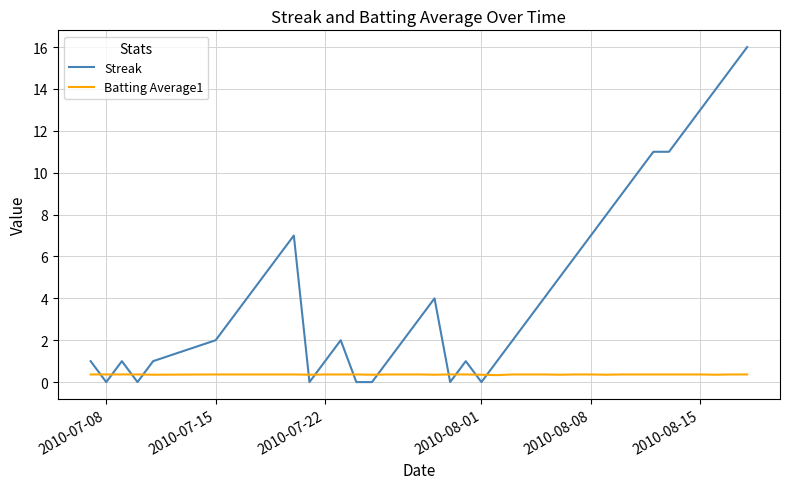

True or false: Streak and Batting Average1 cross at least once.

True